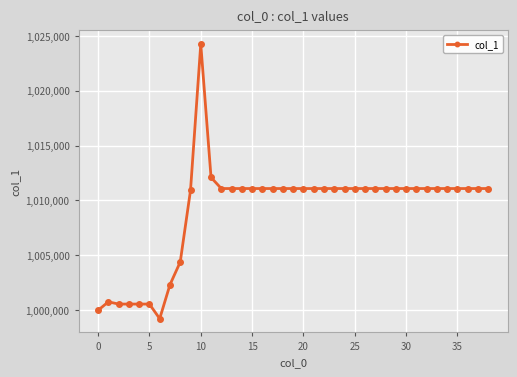

What is the difference between the maximum and second lowest values?

24243.9